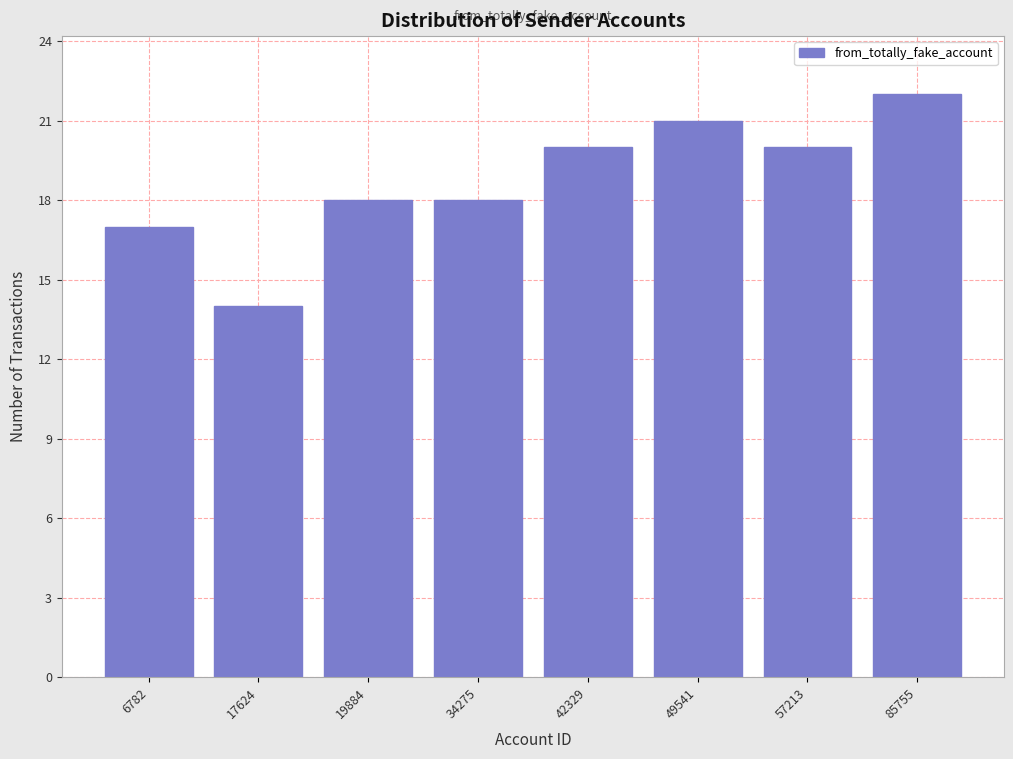

Reading right to left, what are all the values shown in this chart?

85755=22	57213=20	49541=21	42329=20	34275=18	19884=18	17624=14	6782=17